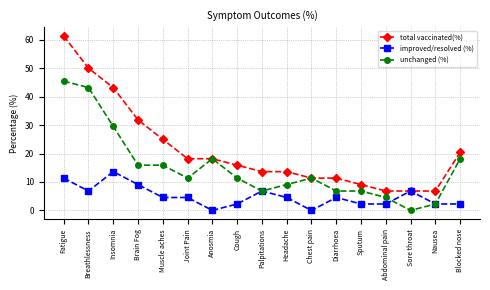

What position from the left is Blocked nose?

17